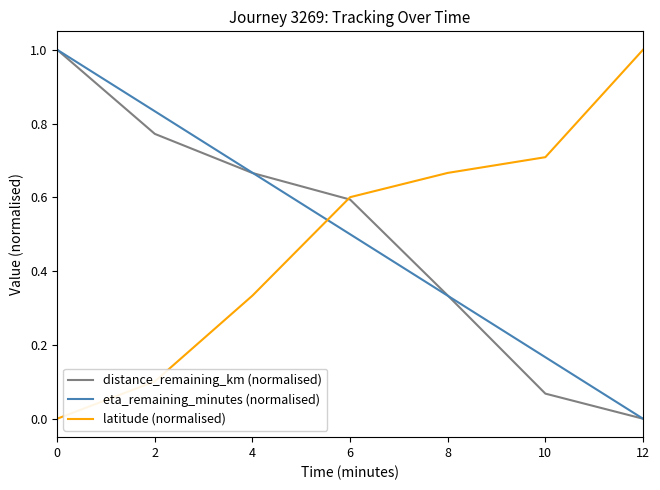

True or false: eta_remaining_minutes (normalised) and latitude (normalised) cross at least once.

True